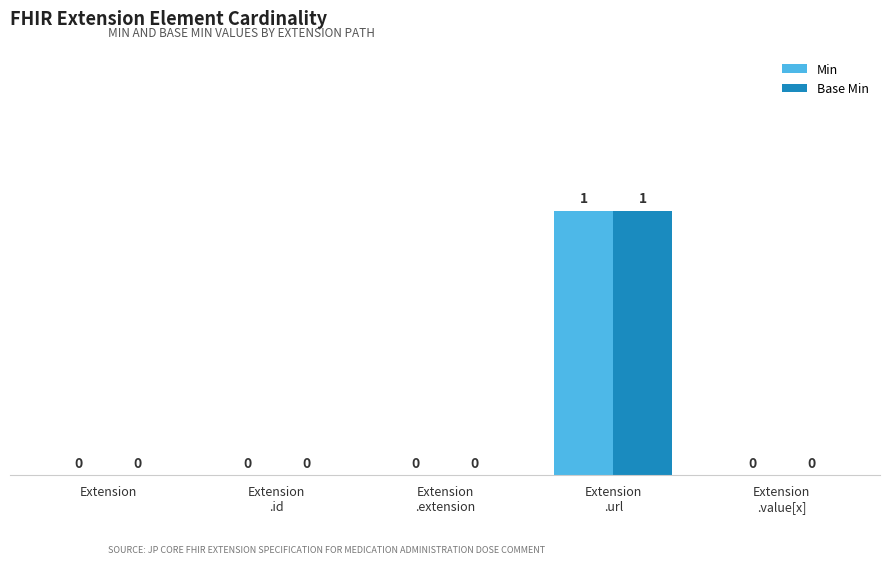

Reading left to right, extract all data points from this chart.

Min: Extension=0	Extension
.id=0	Extension
.extension=0	Extension
.url=1	Extension
.value[x]=0
Base Min: Extension=0	Extension
.id=0	Extension
.extension=0	Extension
.url=1	Extension
.value[x]=0